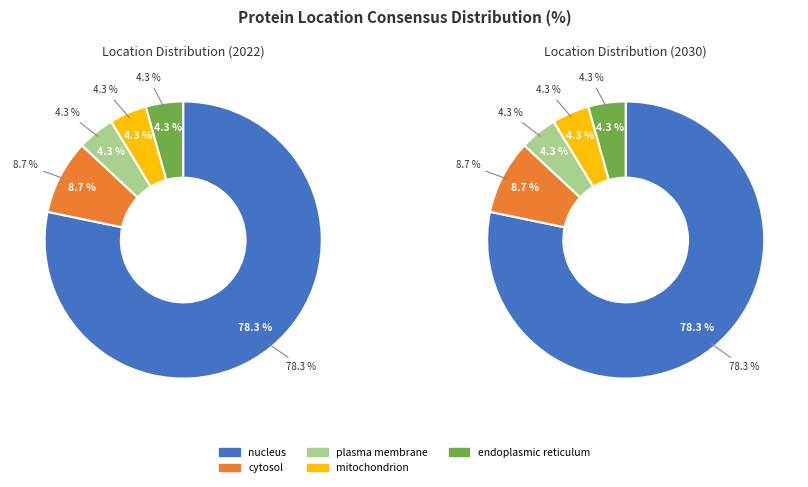

The 8 slice represents 1% of the pie. True or false?

False